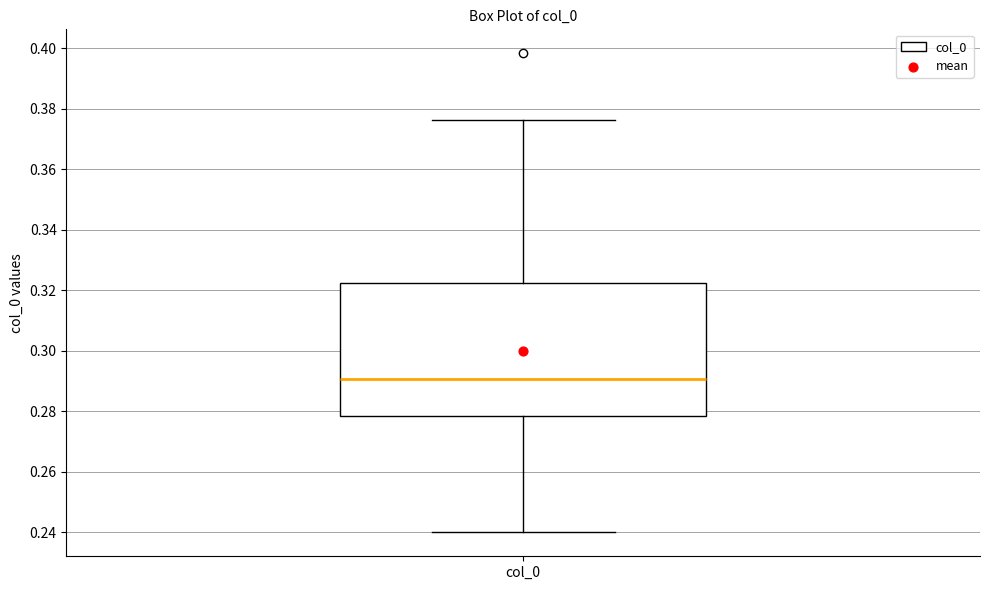

Read this box plot against the y-axis: the position of the median line, the range covered by the box, and the ends of both whiskers. The values are not printed on the chart, so give them approximately, as read against the axis.

median 0.290, box 0.278 to 0.322, whiskers 0.240 to 0.376